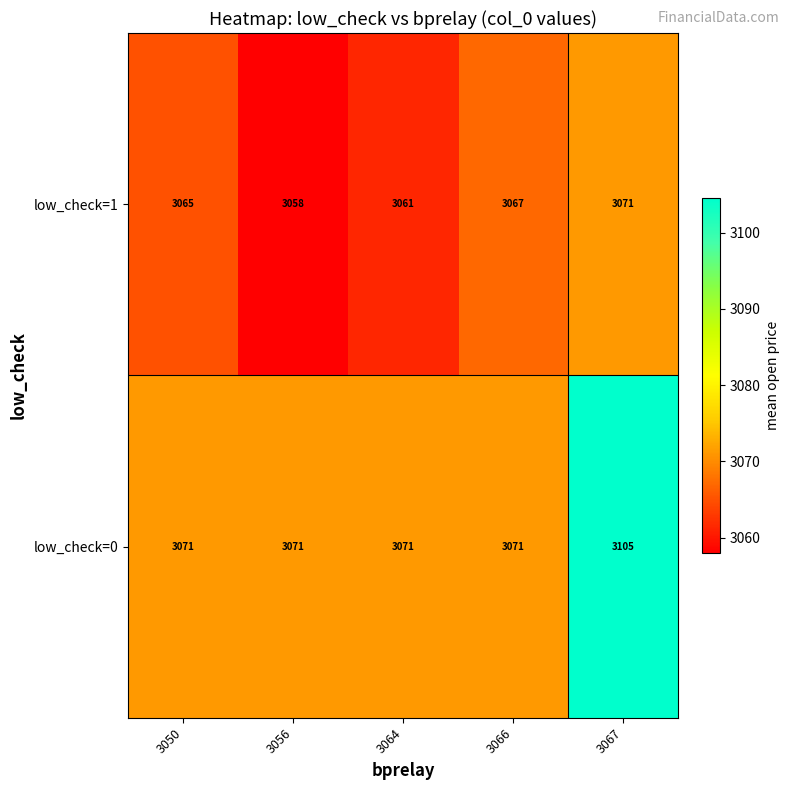

What is the difference between the low_check=1 values at 3067 and 3064?

10